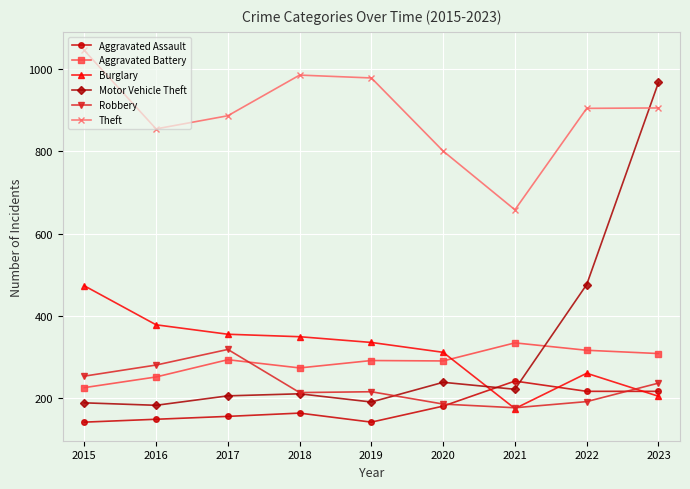

Which series has the widest spread of values?

Motor Vehicle Theft